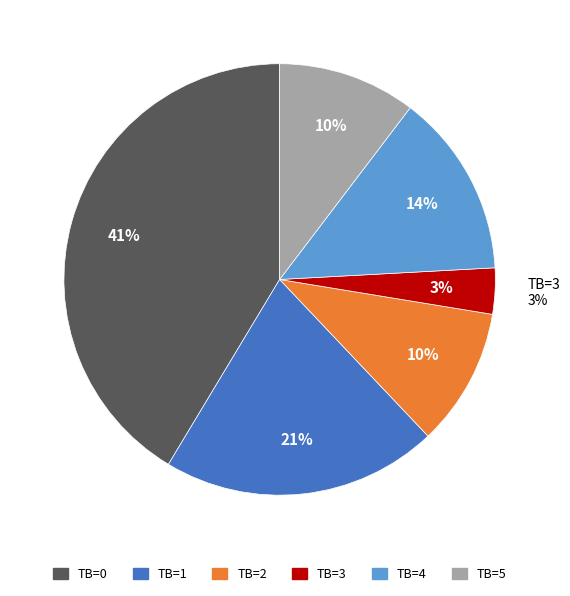

The 2 slice represents 20% of the pie. True or false?

False